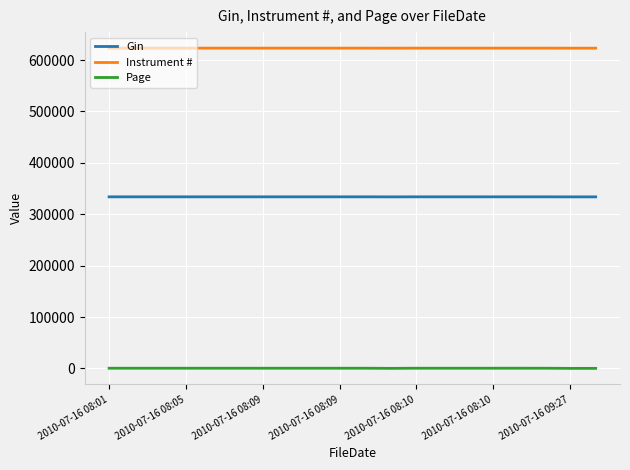

What is the highest value of the Page series?

459